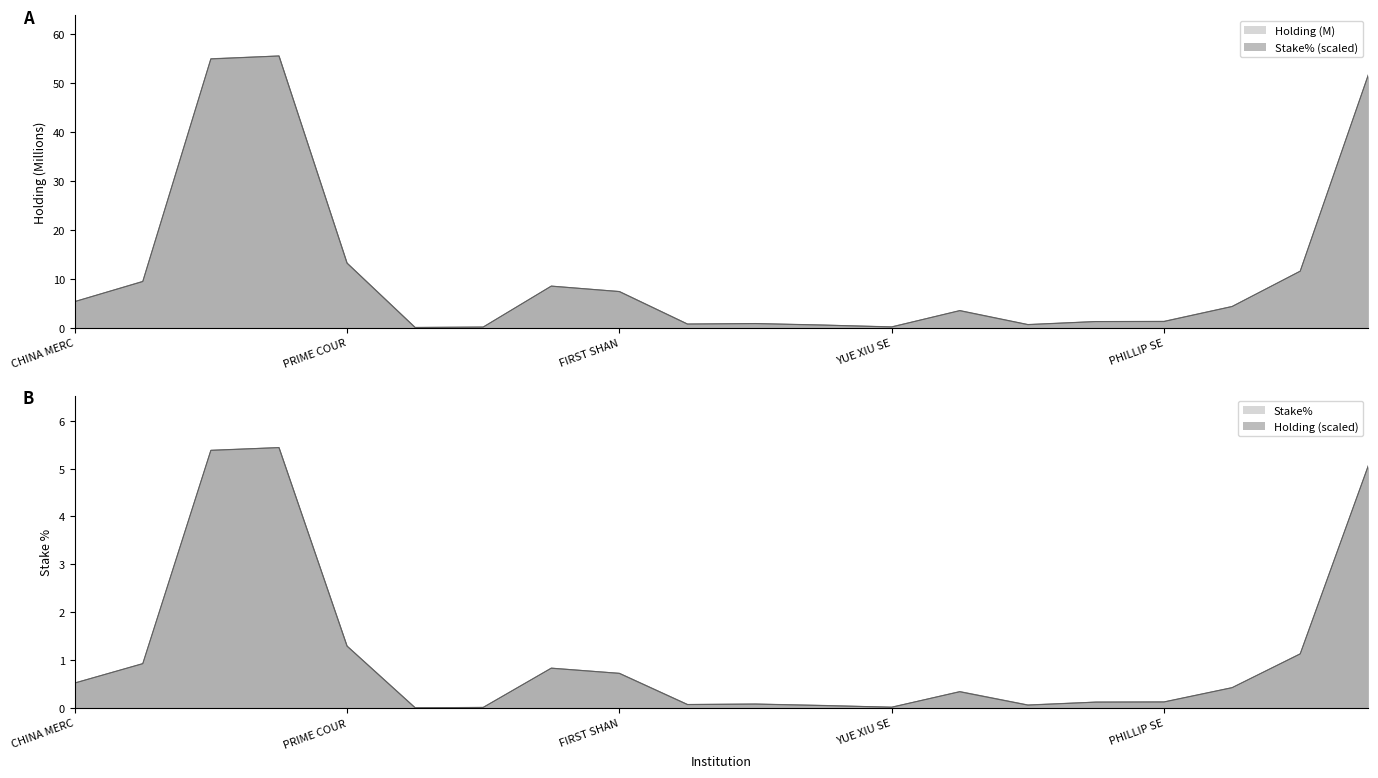

At TOYO SECURITIES ASIA LTD, list the series in order from smallest to largest.

Holding, Stake%